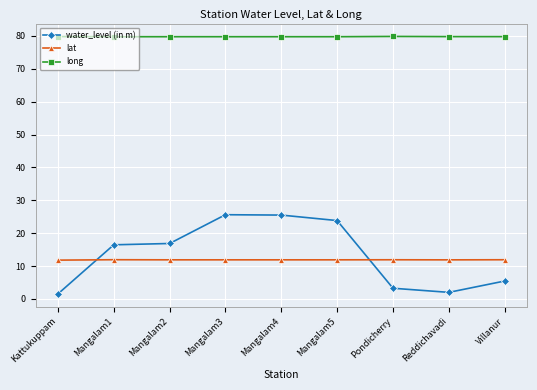

Between which two adjacent categories do water_level (in m) and lat first intersect?

Kattukuppam and Mangalam1